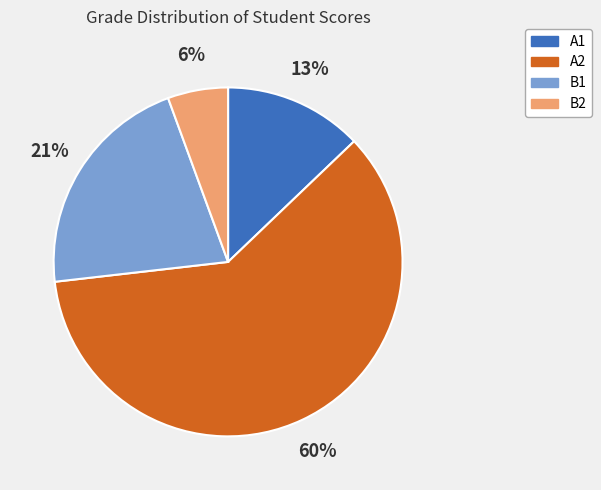

Is there a majority slice in this chart?

Yes